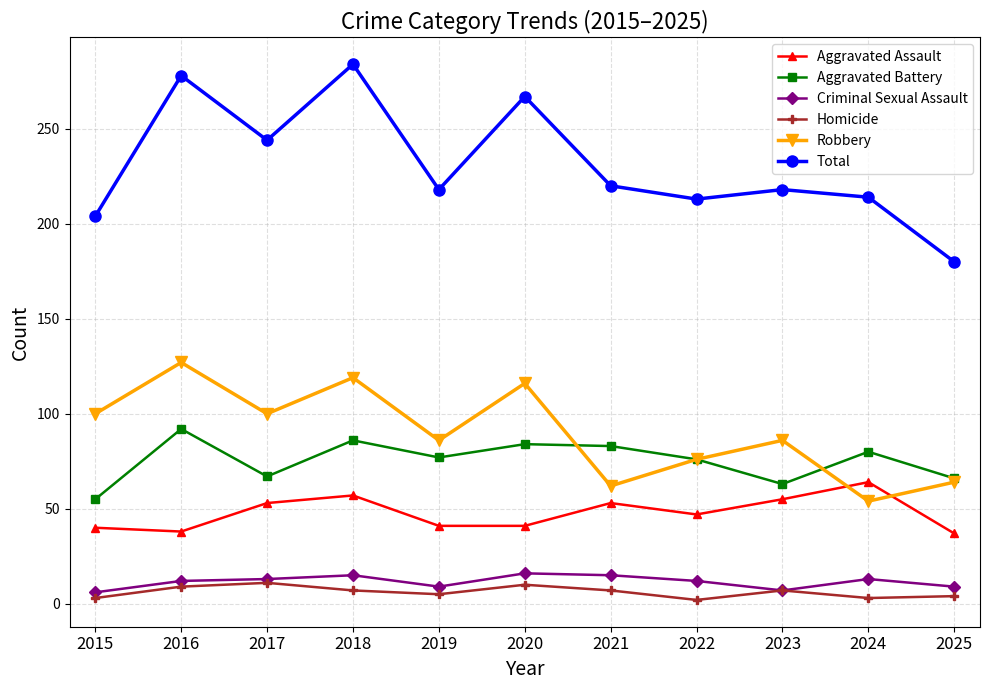

Does the chart display data point markers on the line(s)?

Yes